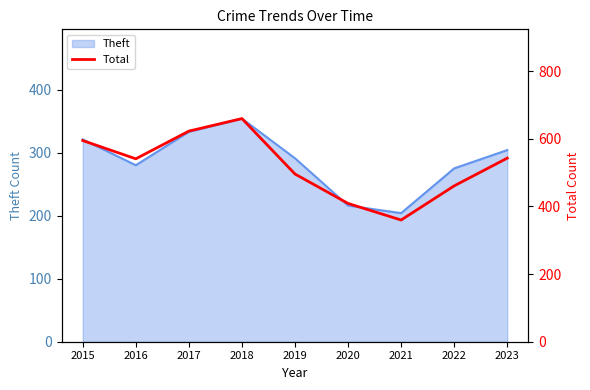

What is the highest value of the Theft series?

354